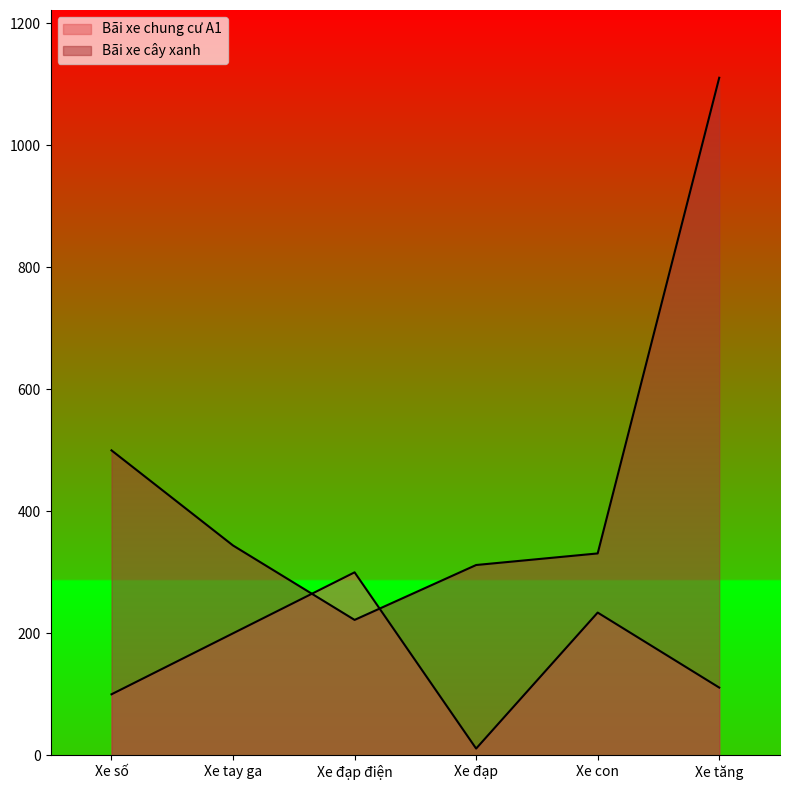

What is the difference between the maximum and minimum values in the Bãi xe cây xanh series?

889